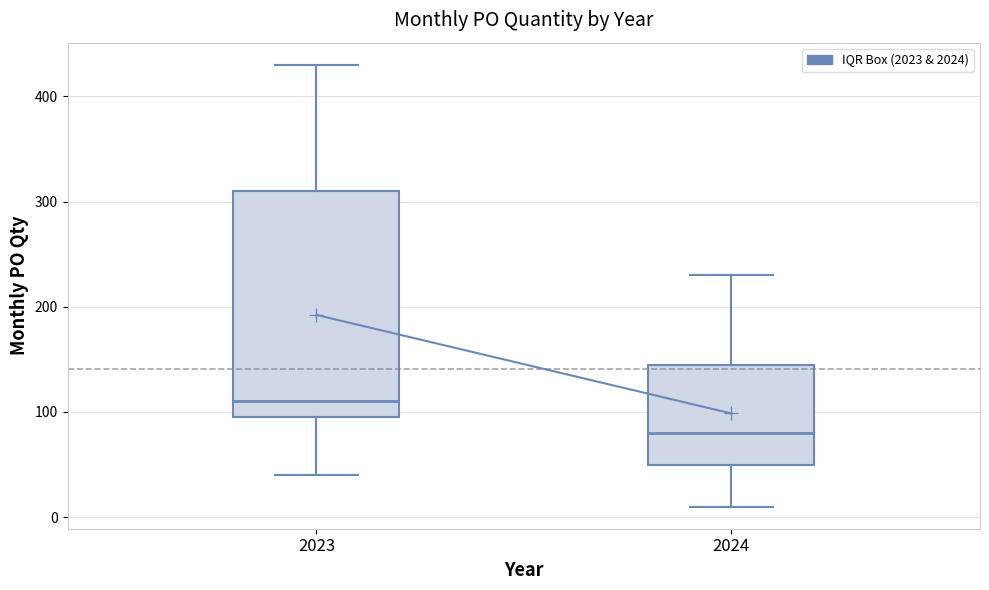

Where does the median line of the box at x = 2023 sit on the y-axis? The values are not printed on the chart, so give them approximately, as read against the axis.

110